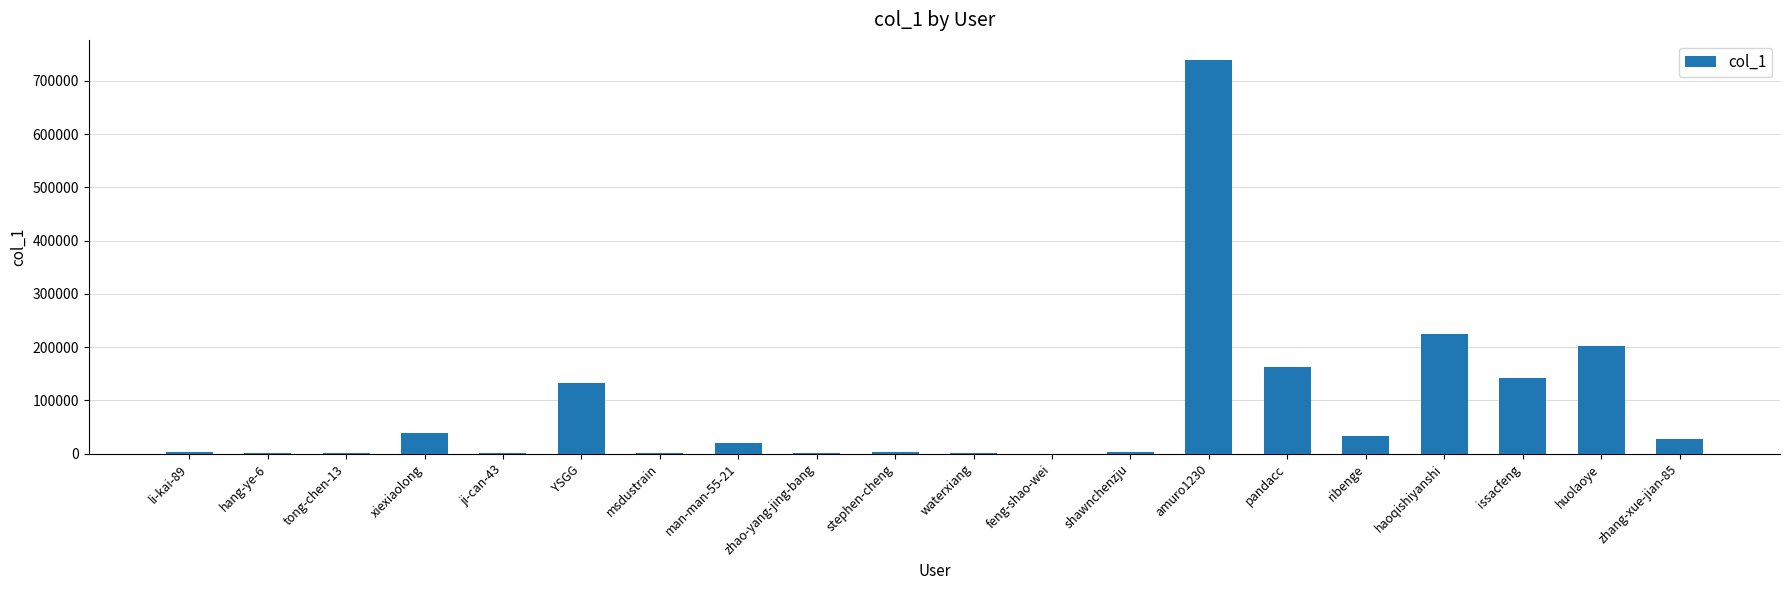

Between ribenge and li-kai-89, which is larger?

ribenge